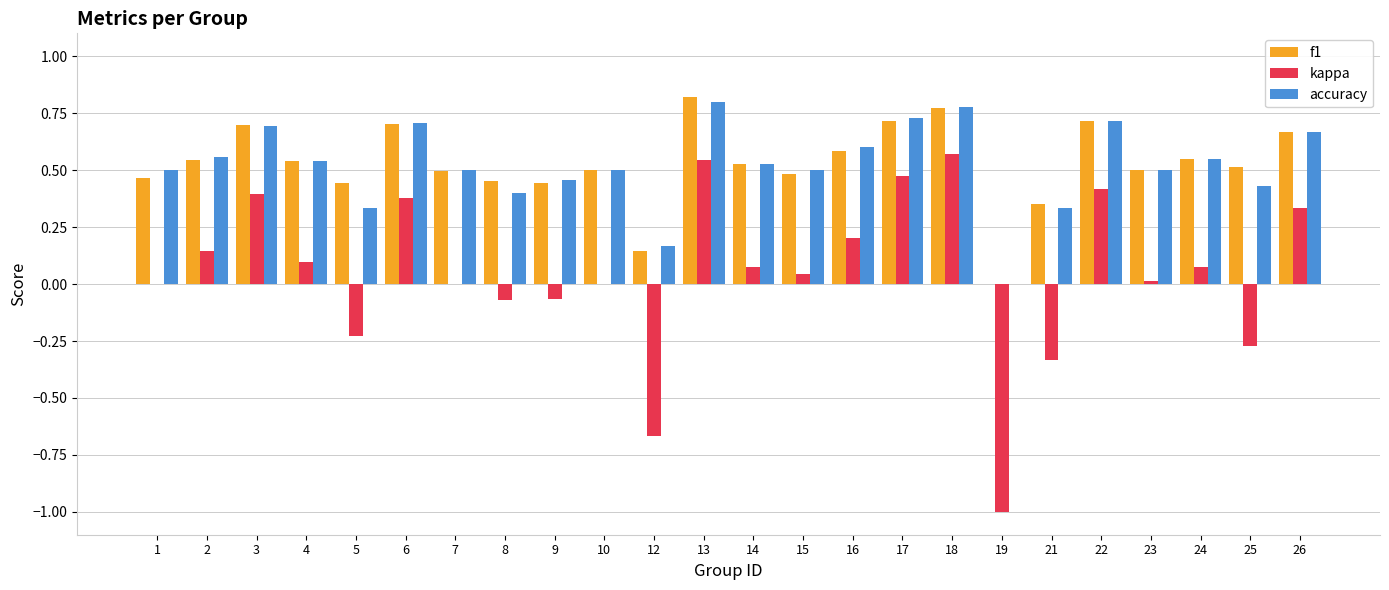

What is the sum of all f1 values?

12.6